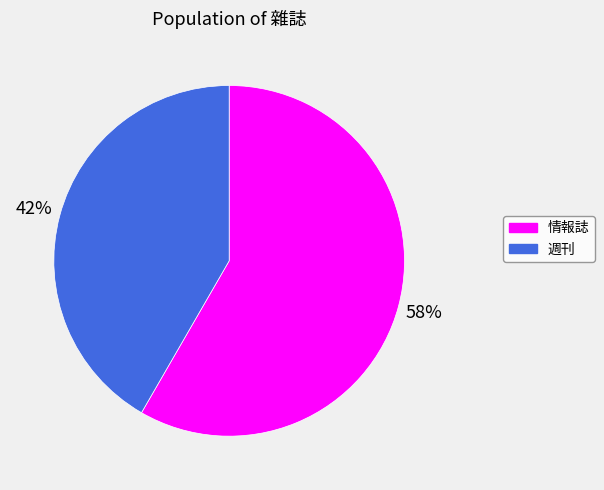

Rank the categories by value from lowest to highest.

週刊, 情報誌